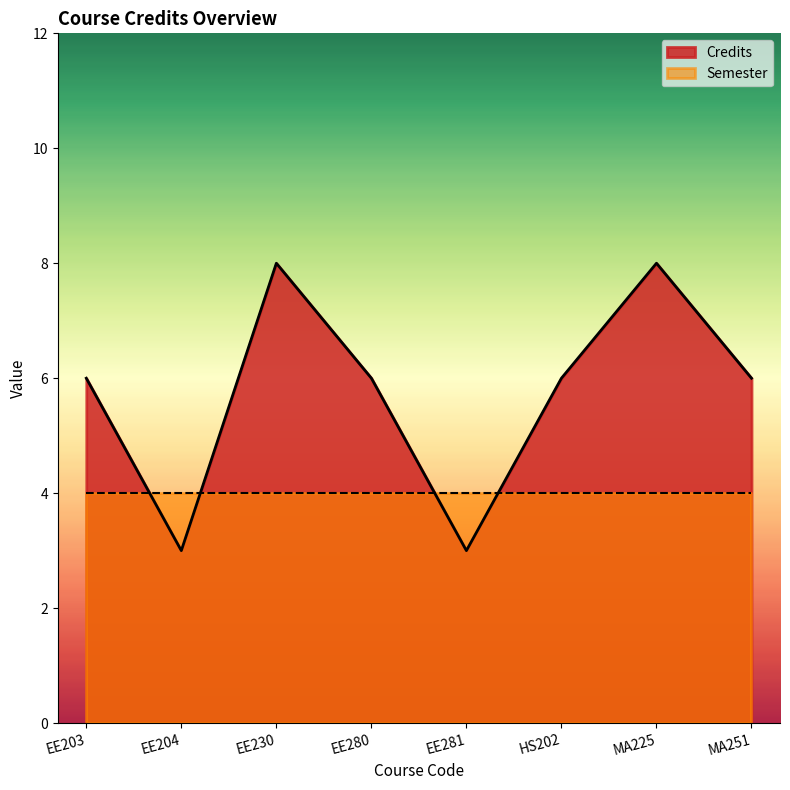

Rank the categories by value from highest to lowest.

EE230, MA225, EE203, EE280, HS202, MA251, EE204, EE281